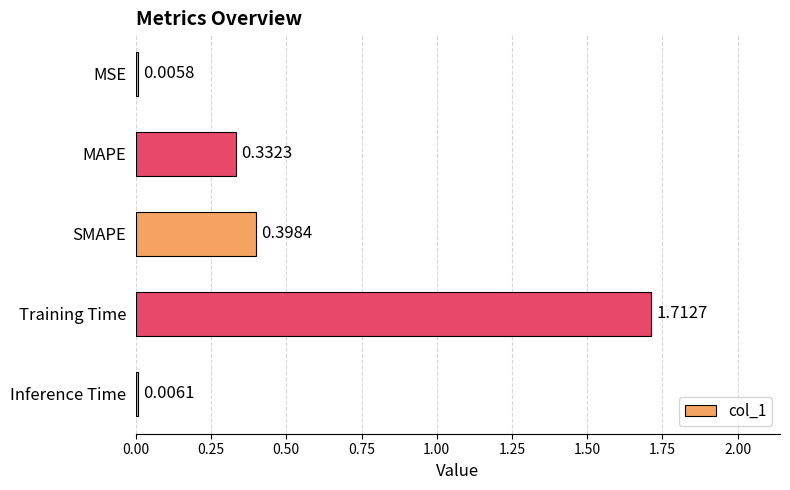

Which has a higher value, Inference Time or Training Time?

Training Time